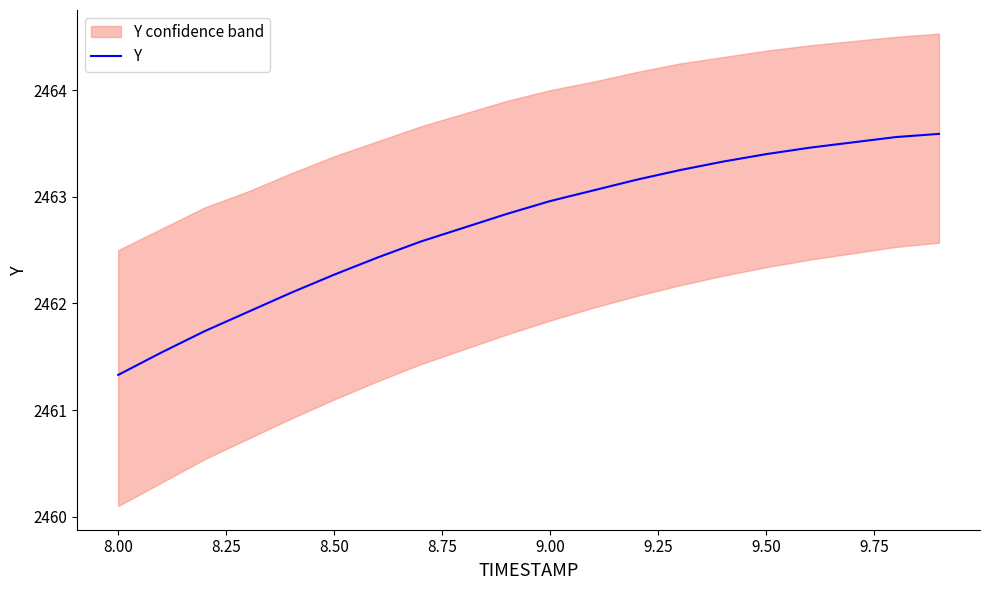

Is this an area chart (filled region under the line)?

No